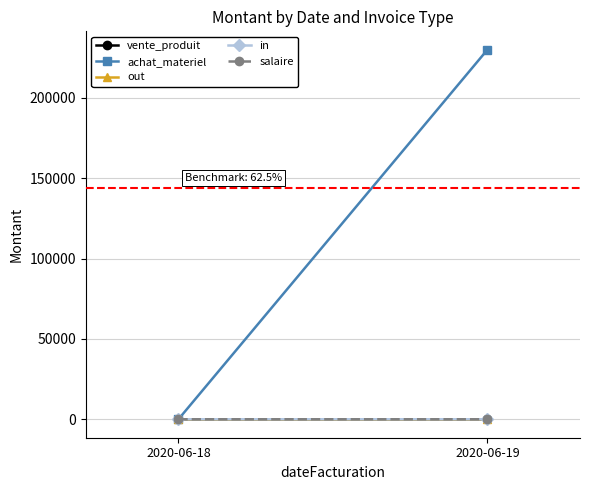

At 2020-06-19, list the series in order from smallest to largest.

vente_produit, out, in, salaire, achat_materiel